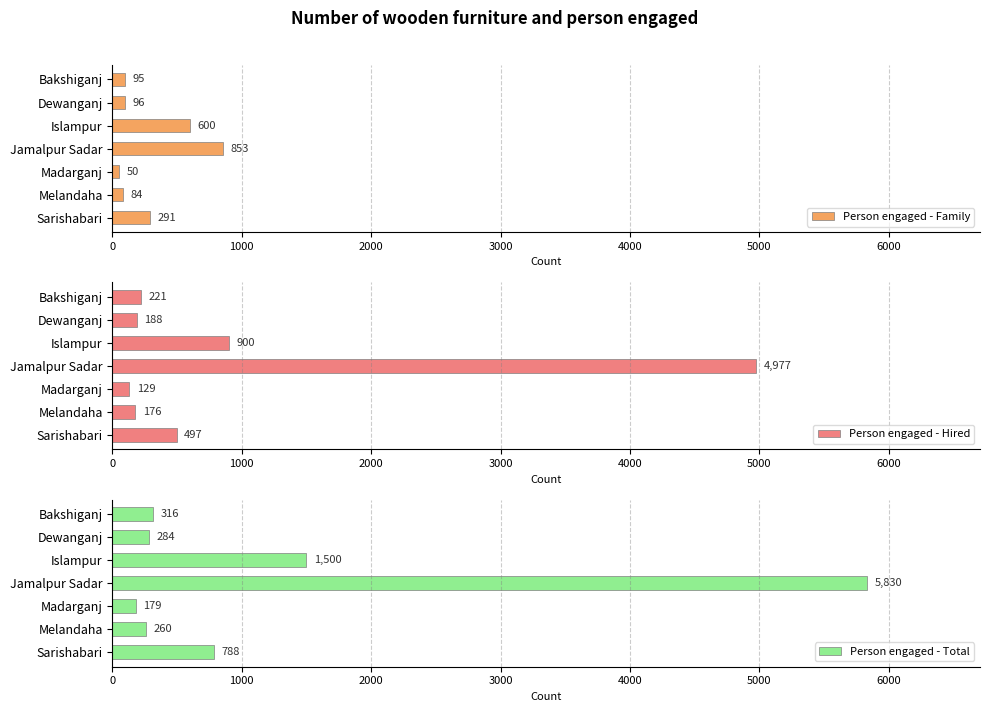

What is the maximum value for Person engaged - Family?

853